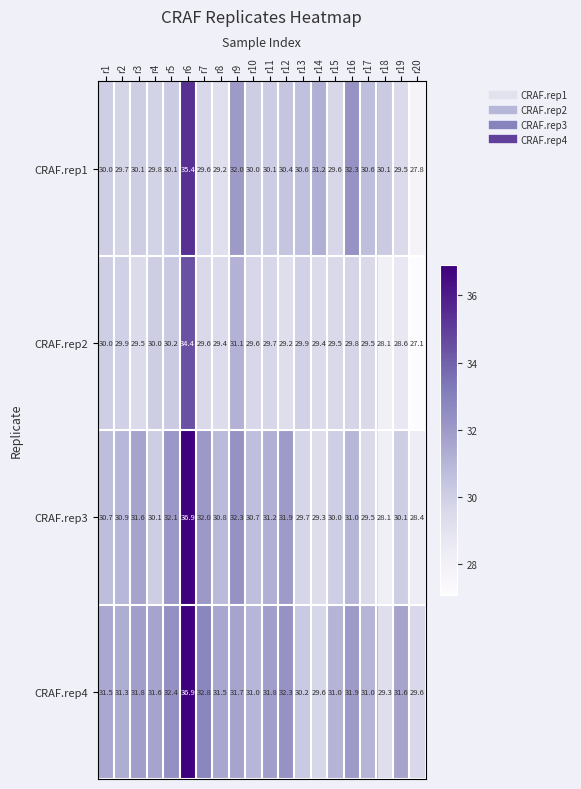

What is the sum of the CRAF.rep1 values at r3 and r18?

60.2